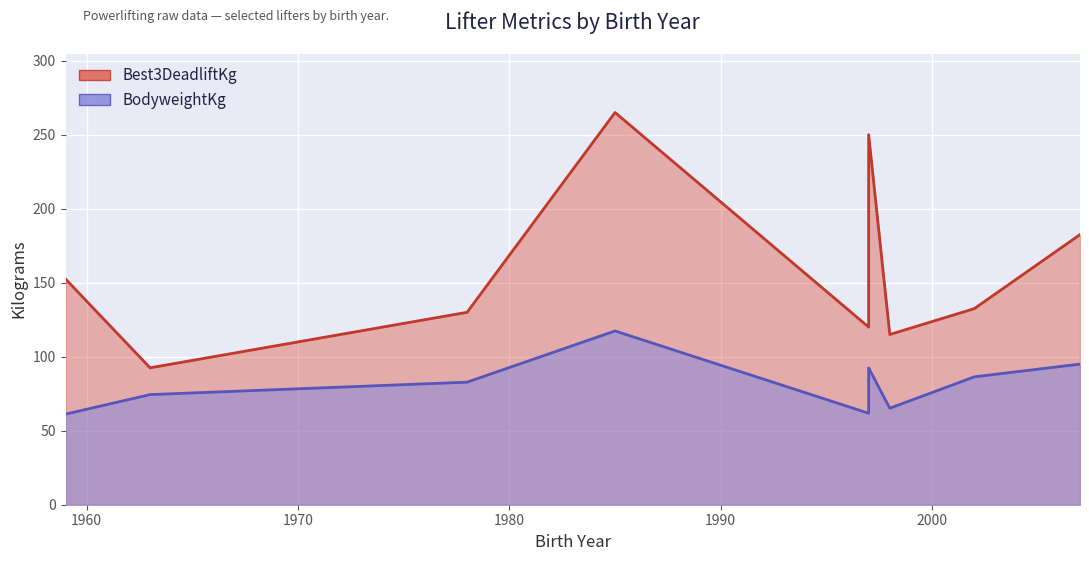

What is the value of the Best3DeadliftKg point at the 3rd from the left?

130.0